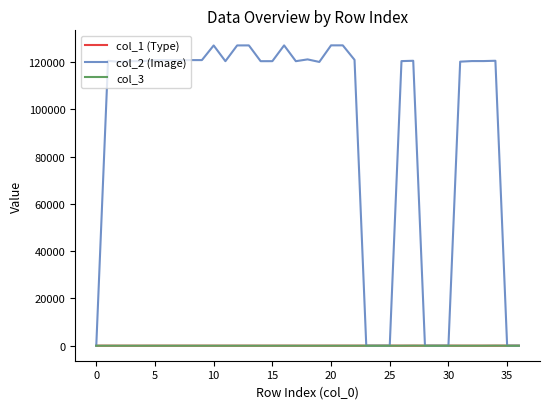

Which series has the largest total across all categories?

col_2 (Image)